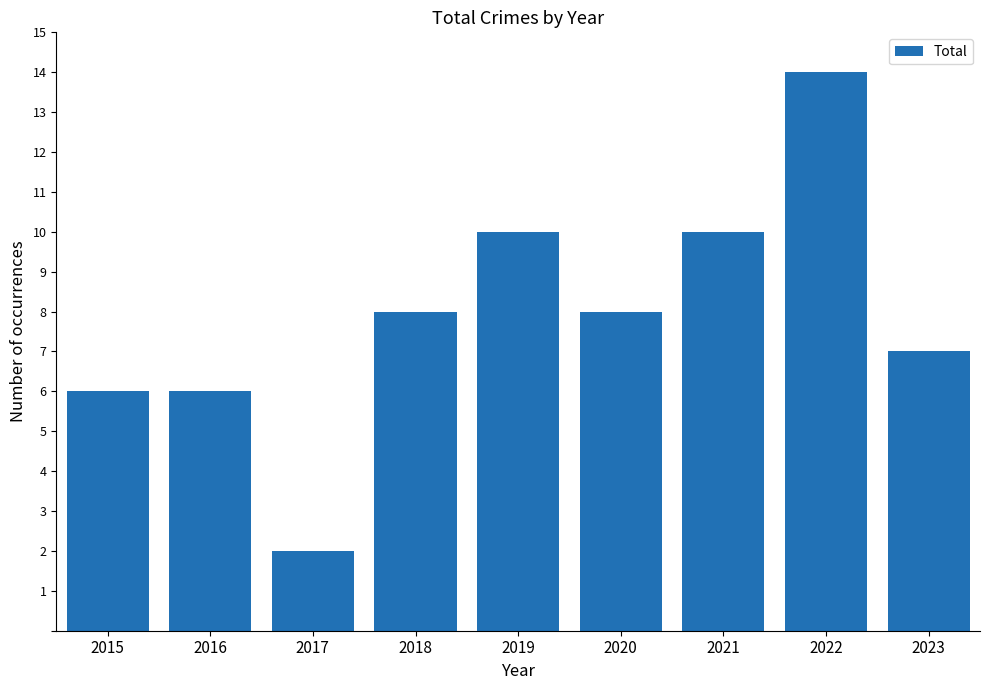

Are the bars horizontal?

No